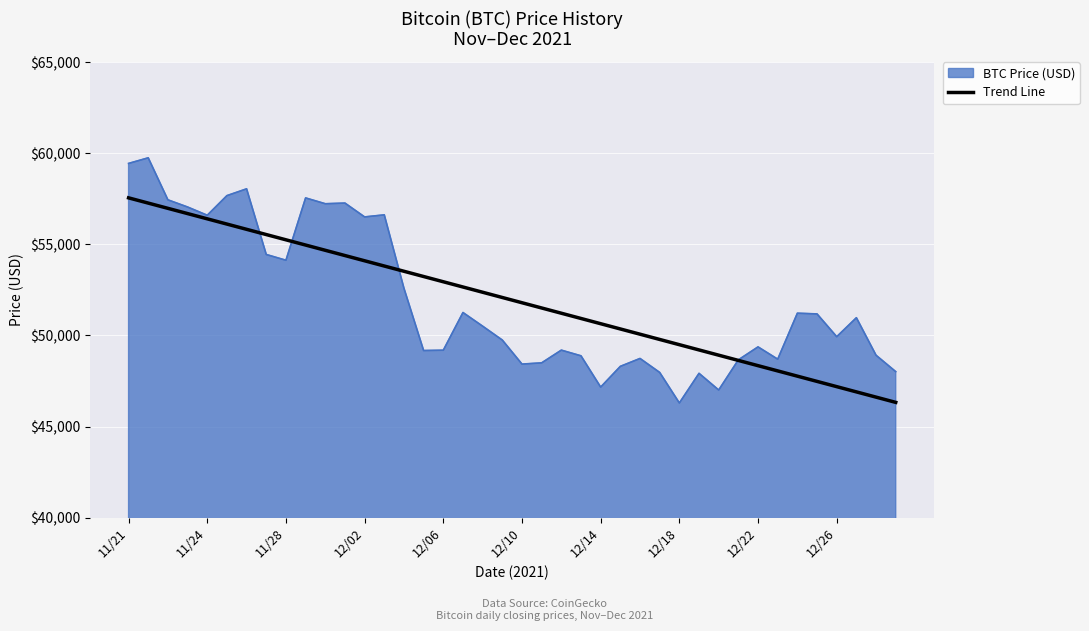

Rank the series by their maximum value, from lowest to highest.

Trend Line, BTC Price (USD)